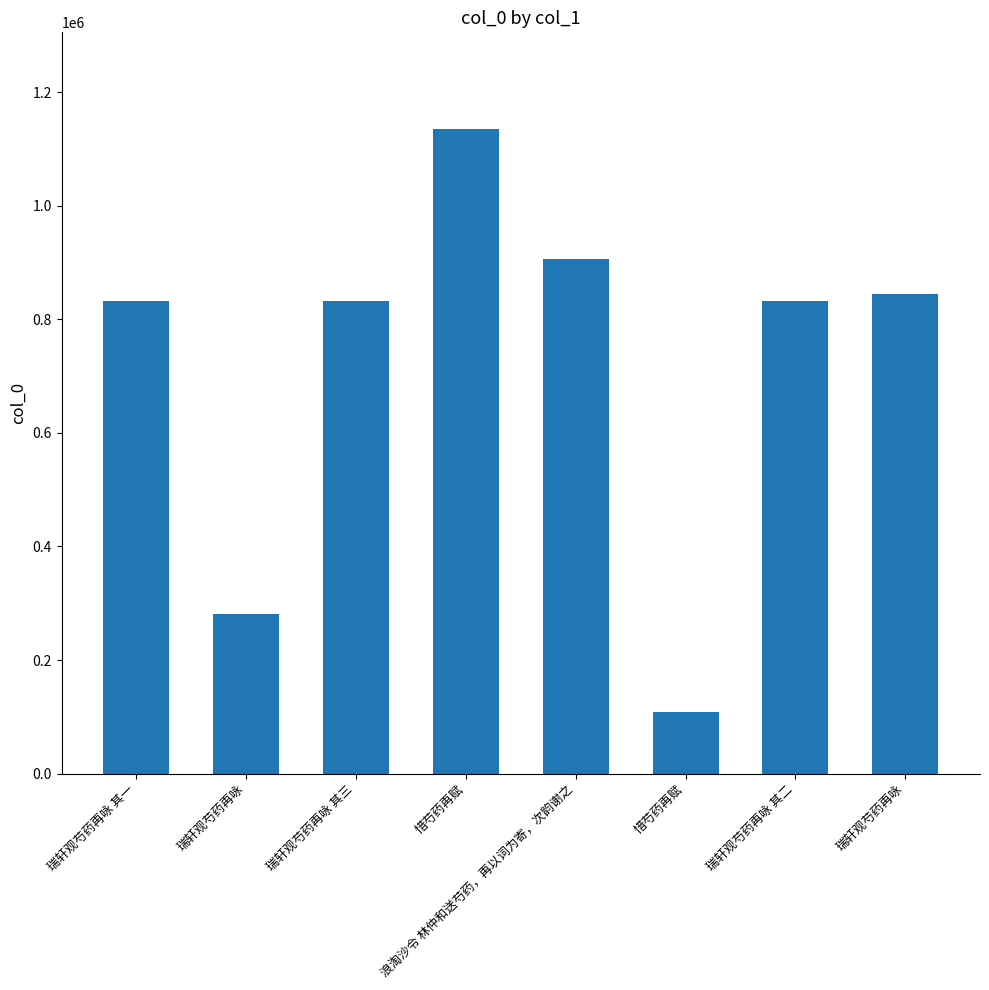

What is the label of the 3rd bar from the left?

瑞轩观芍药再咏 其三